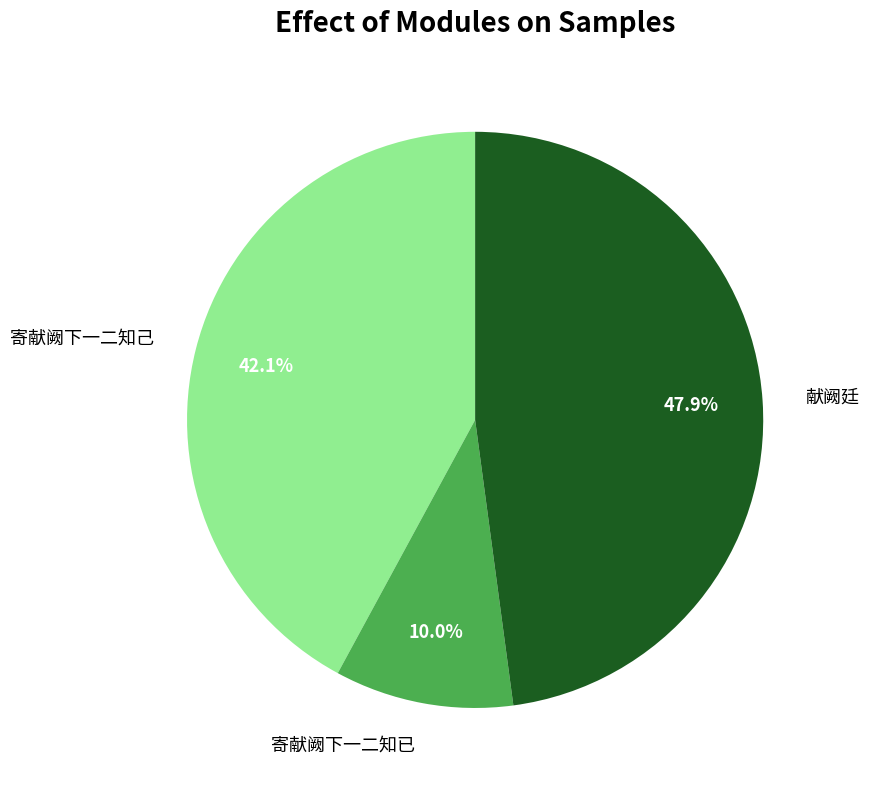

Rank the categories by value from highest to lowest.

献阙廷, 寄献阙下一二知己, 寄献阙下一二知已